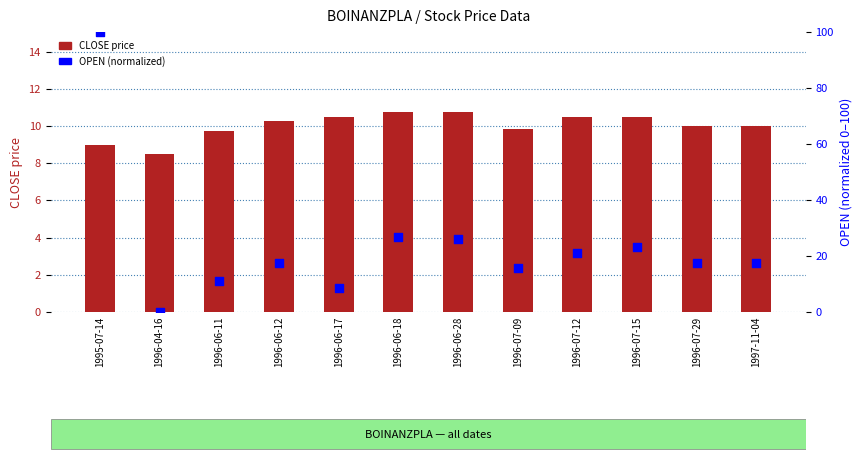

Which series has the largest total across all categories?

OPEN (normalized)